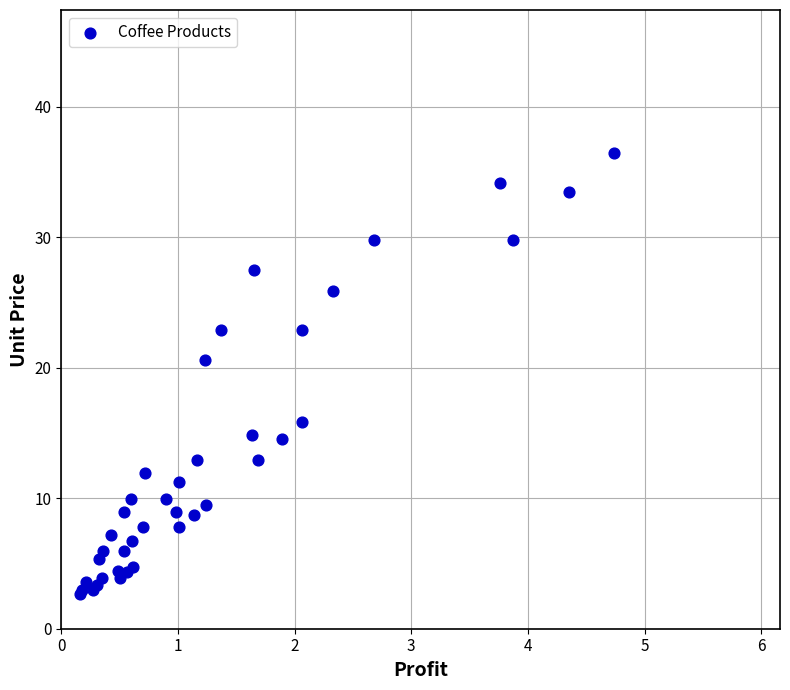

What Y value in the scatter plot is closest to 19?

20.6